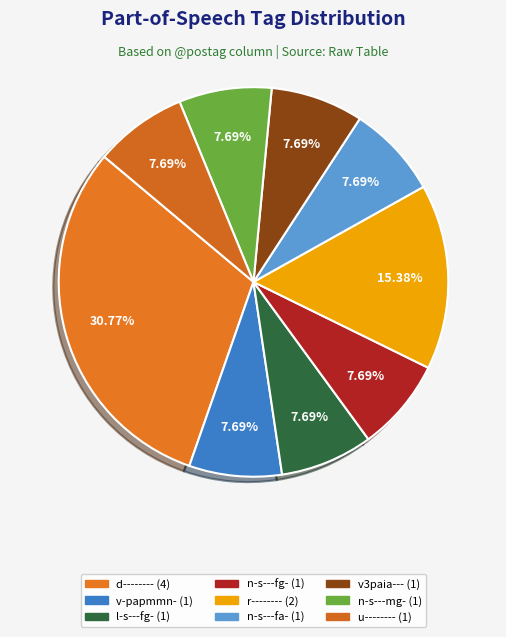

How many segments does this pie chart have?

9